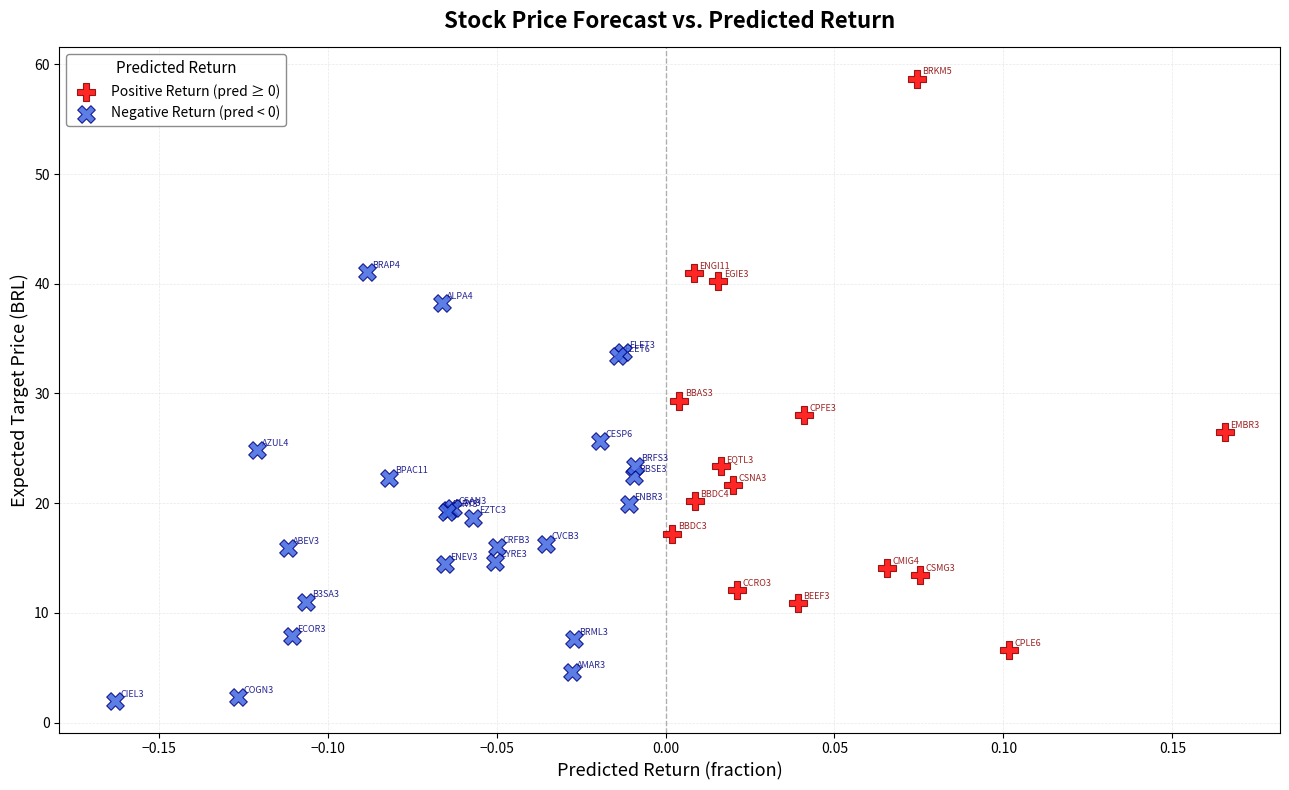

Which series has the largest Y range (max minus min)?

Positive Return (pred ≥ 0)